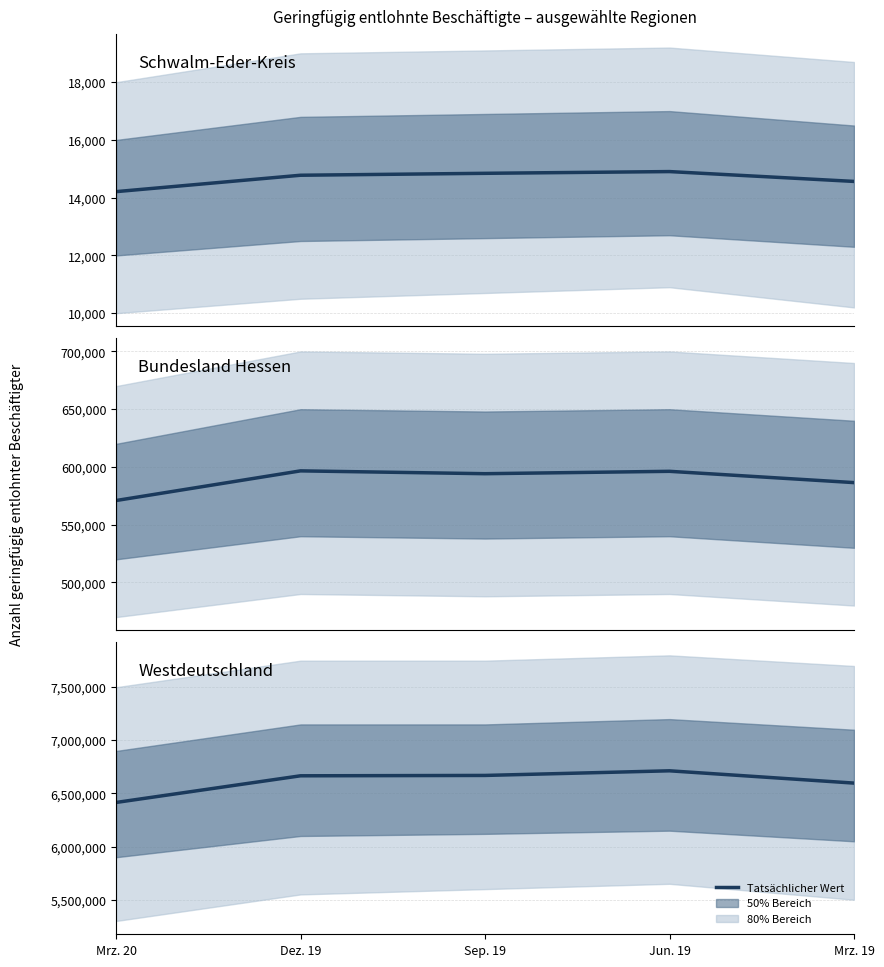

How many lines are shown in the chart?

3